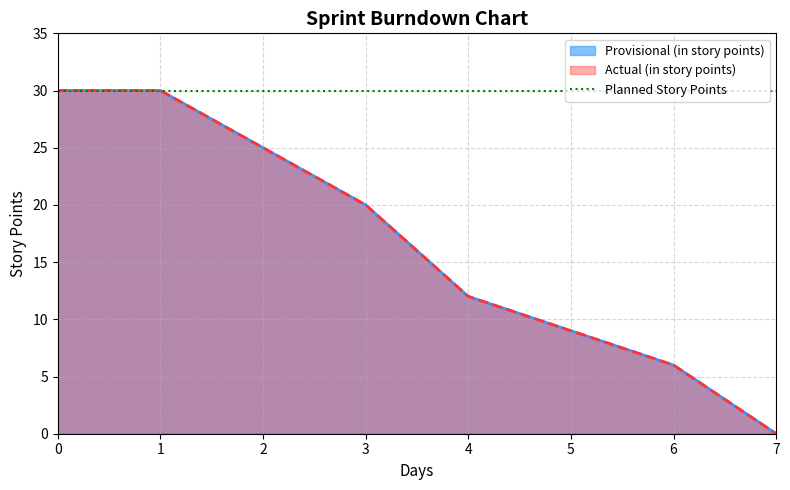

True or false: Provisional (in story points) and Actual (in story points) intersect in this chart.

False